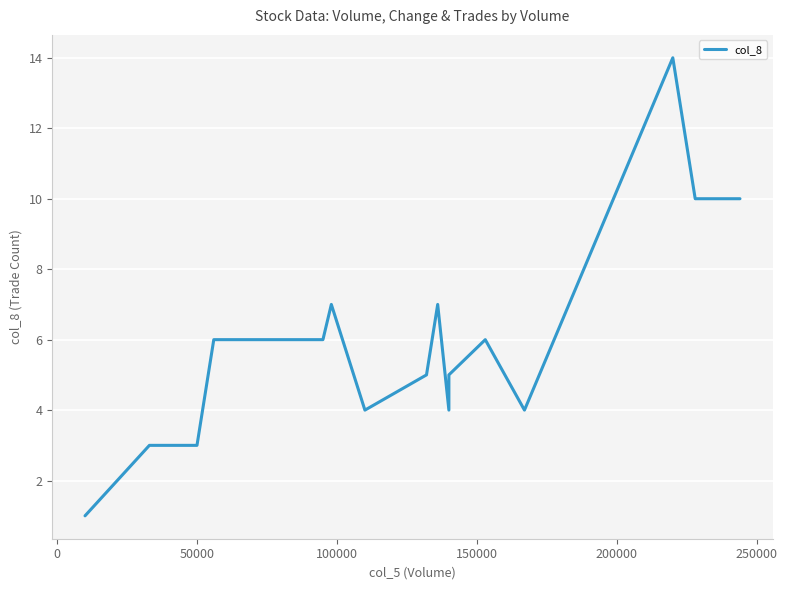

What is the sum of all values?

95